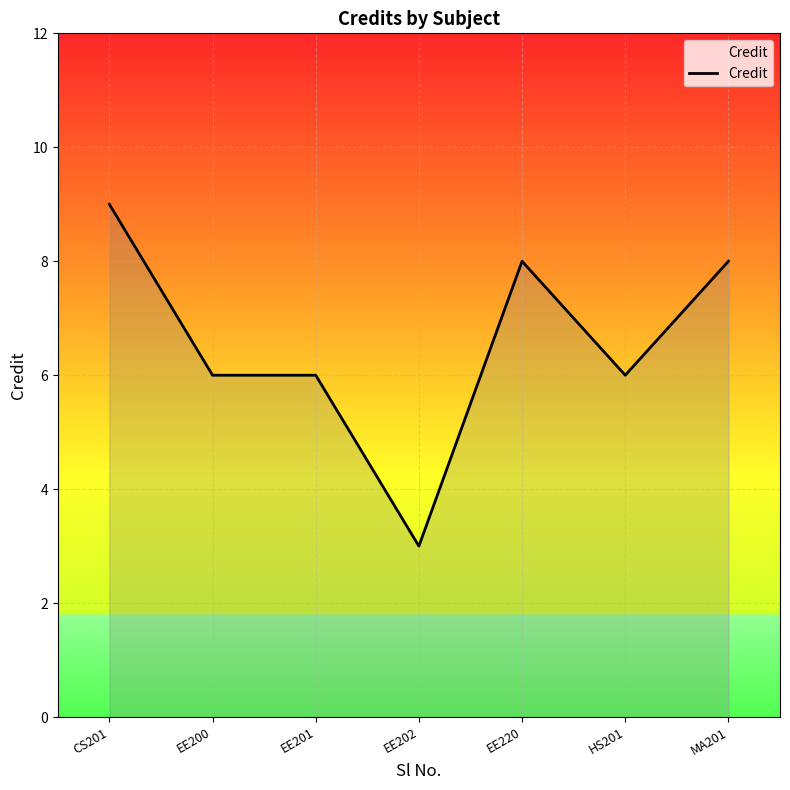

What position from the left is CS201?

1